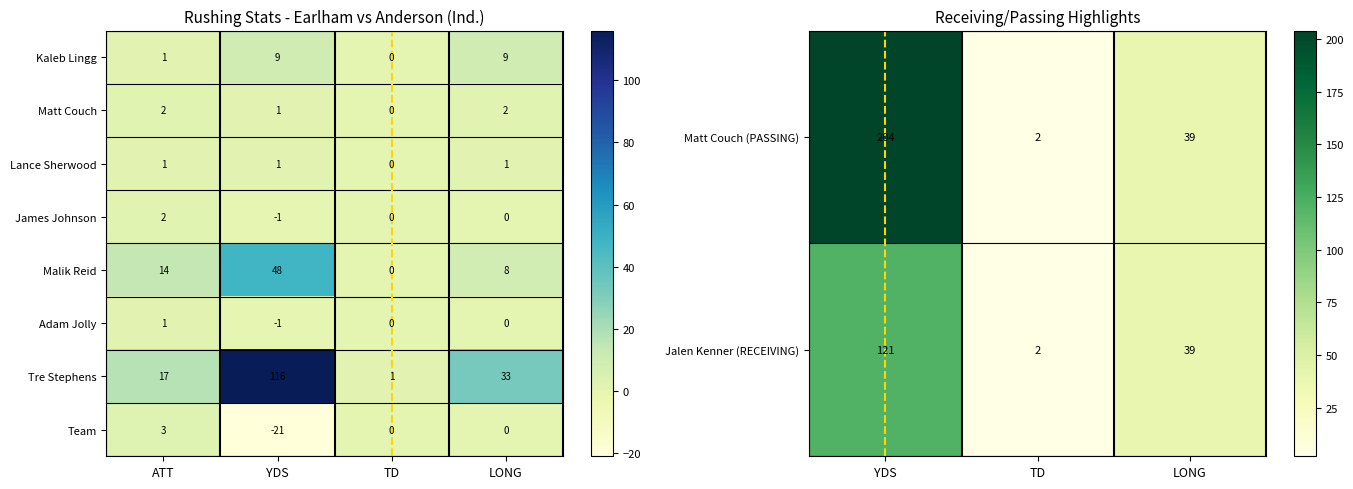

Where is Lance Sherwood nearest to the value 0?

TD